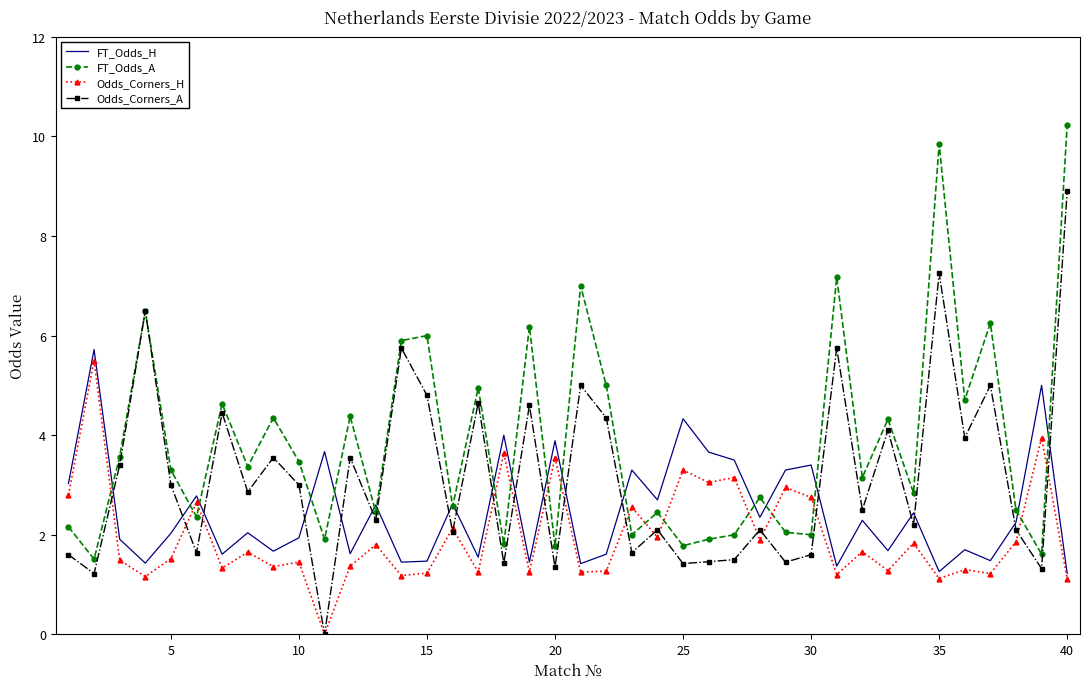

List the series in order of their overall mean, lowest first.

Odds_Corners_H, FT_Odds_H, Odds_Corners_A, FT_Odds_A